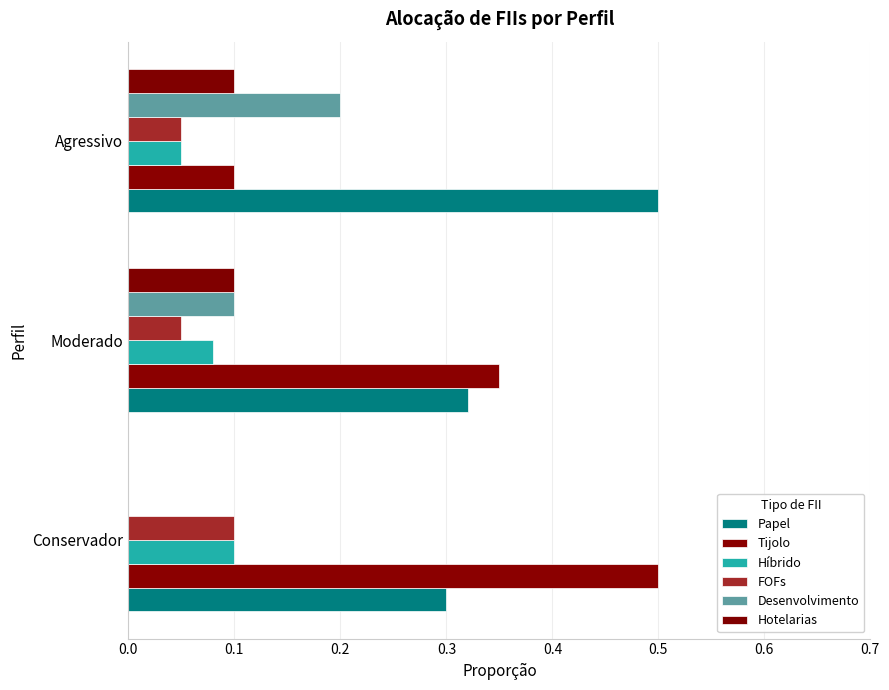

At which label does Papel reach its peak?

Agressivo